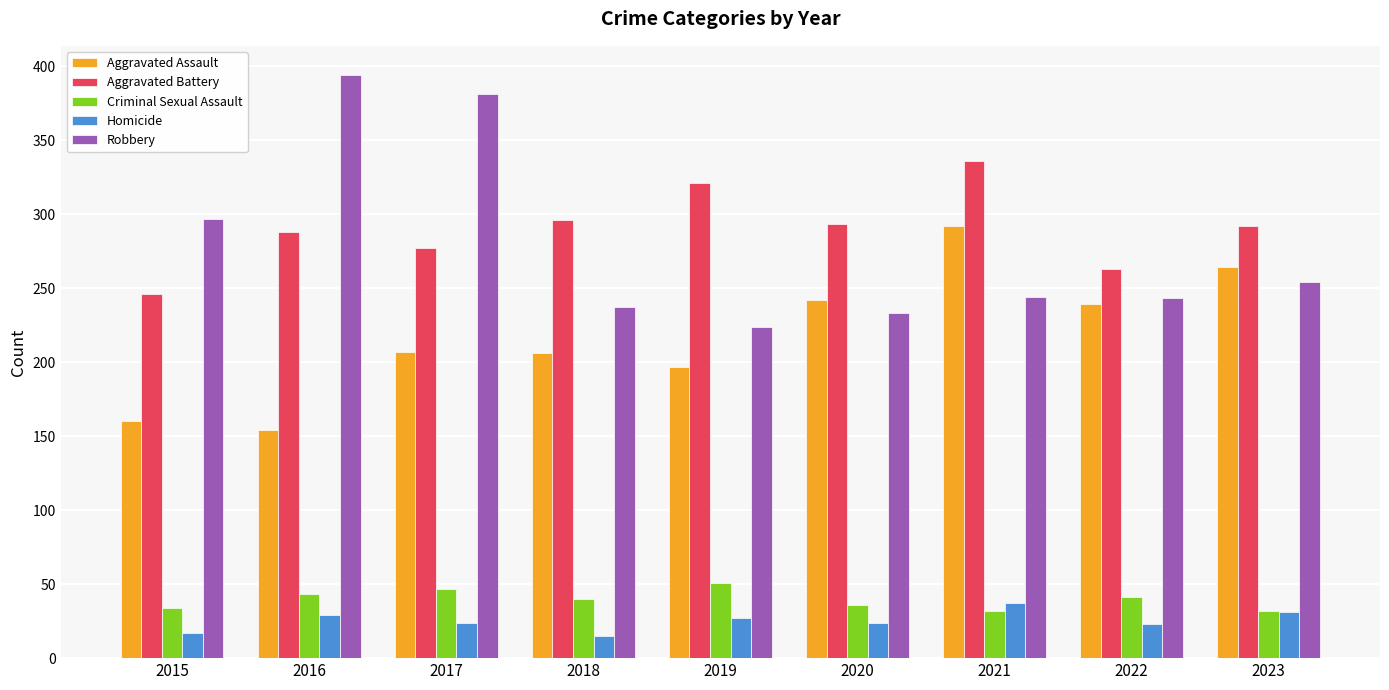

Count the number of categories in the chart.

9